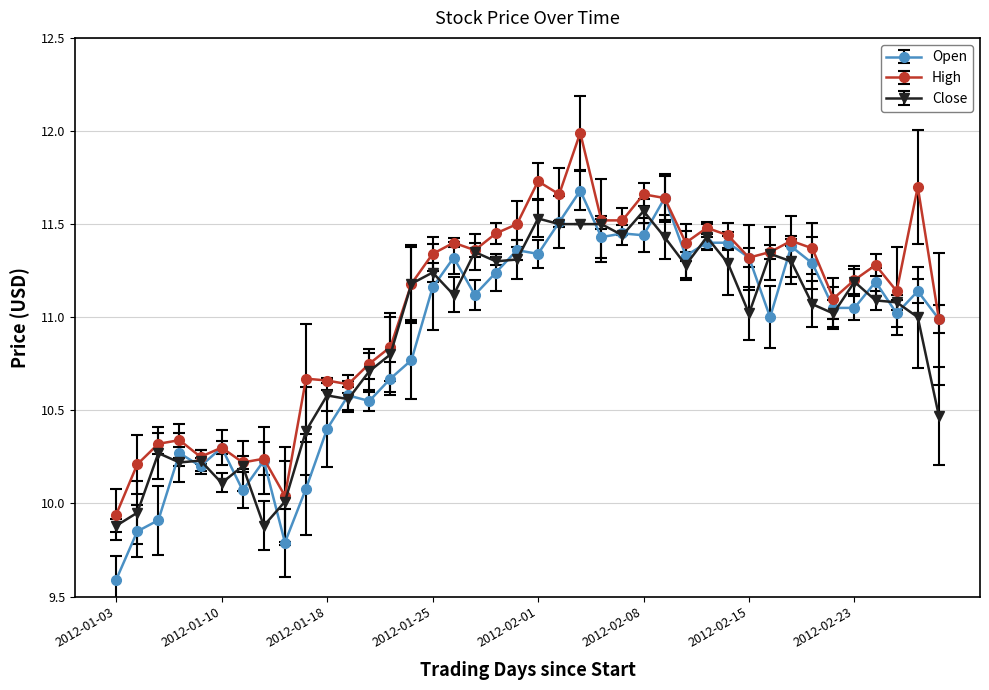

True or false: Close has more than 0 points higher than both neighbors.

True